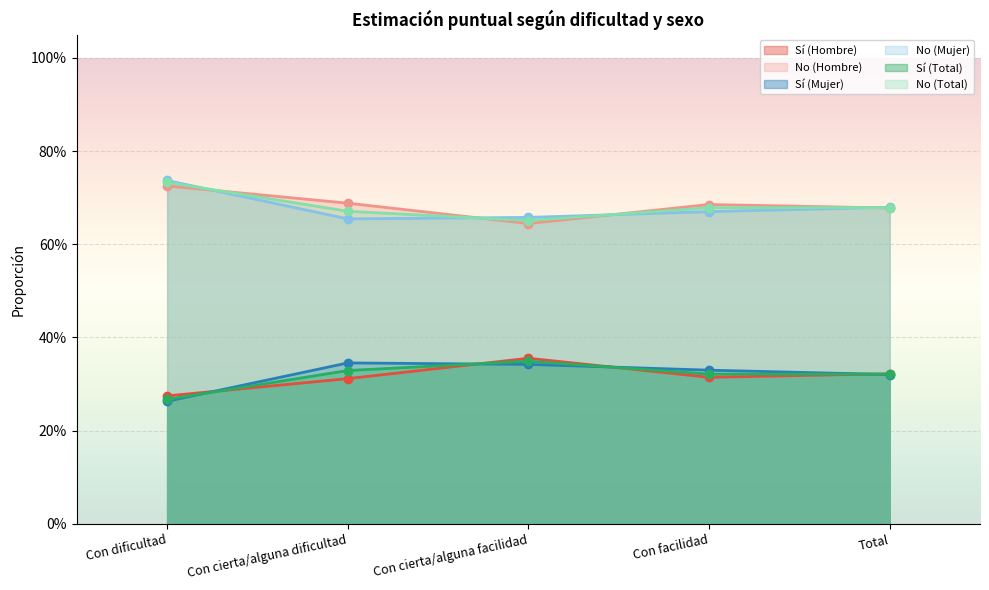

What is the sum of all No (Total) values?

1.6